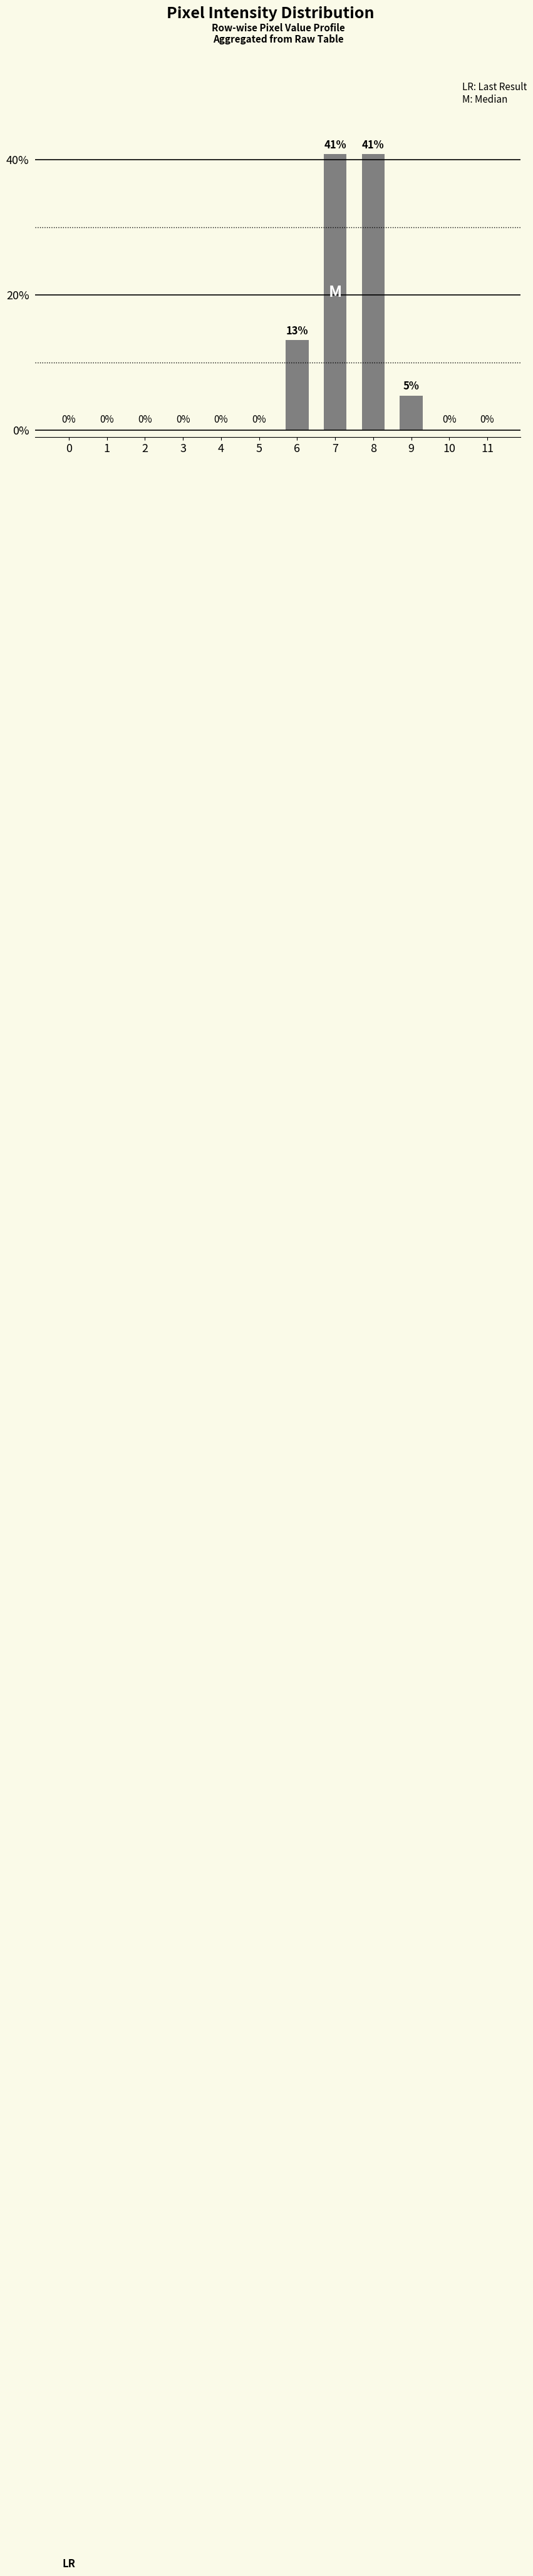

At which label is the value closest to 20?

6